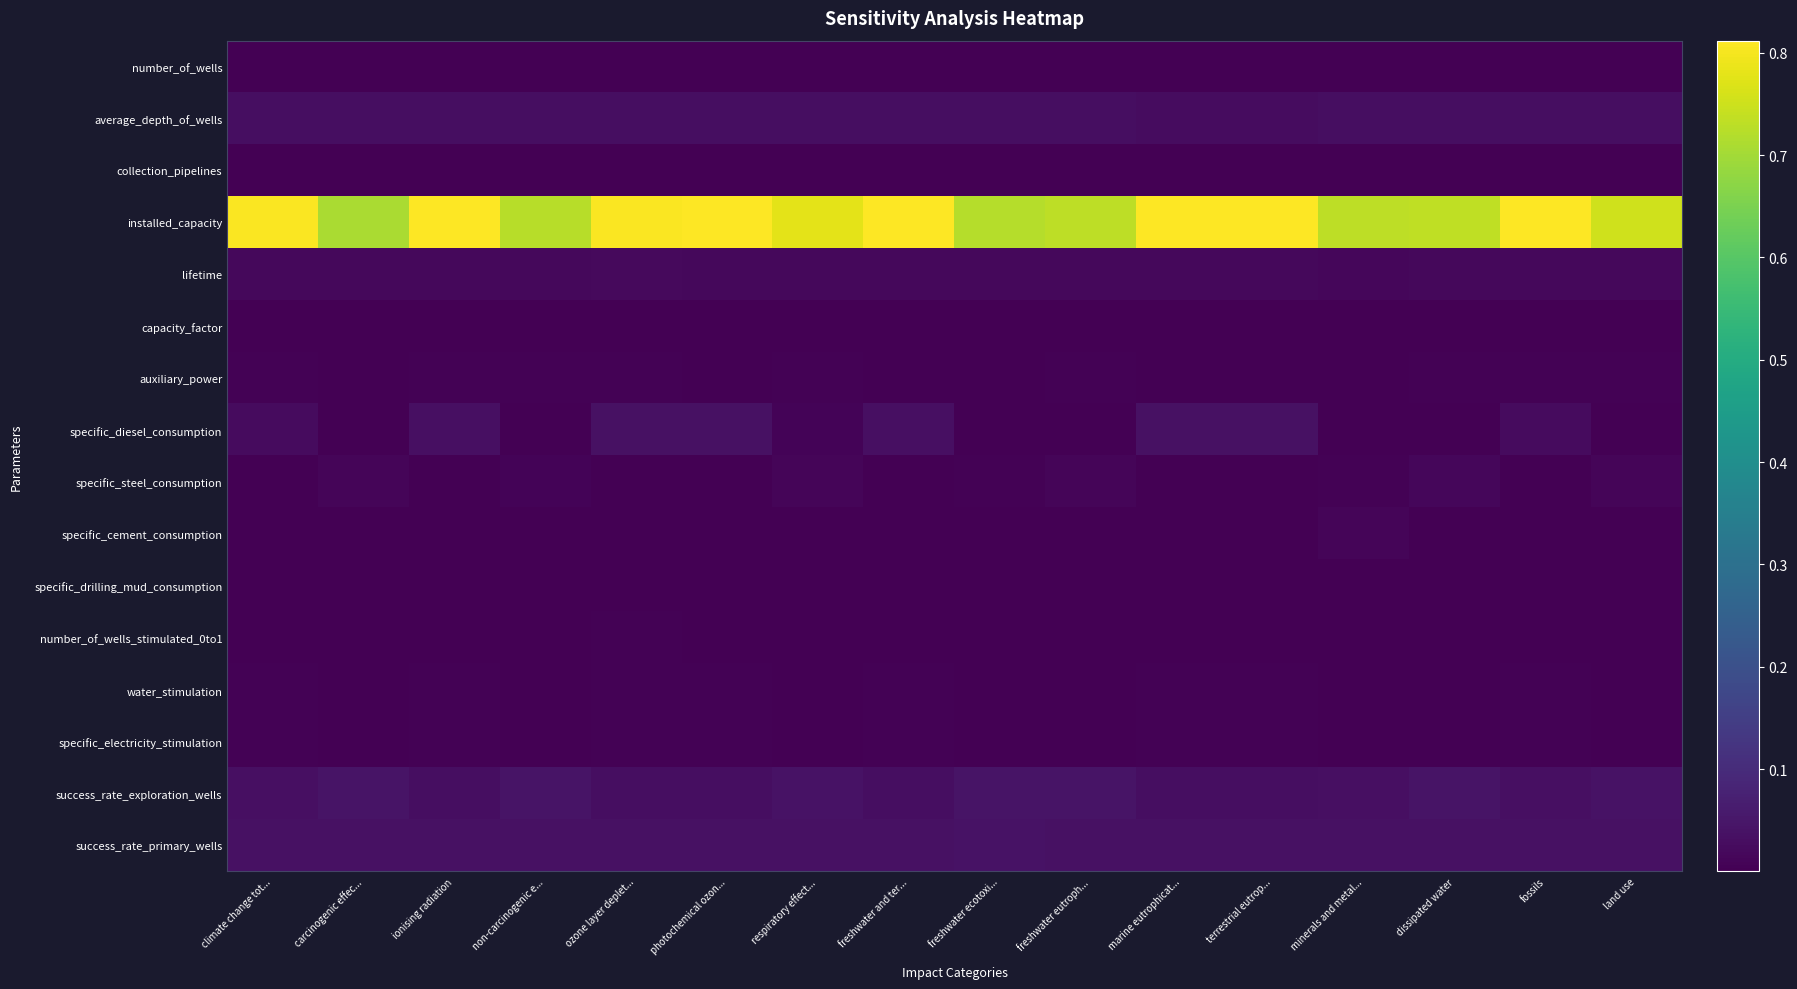

What is the maximum value shown in the chart?

0.8